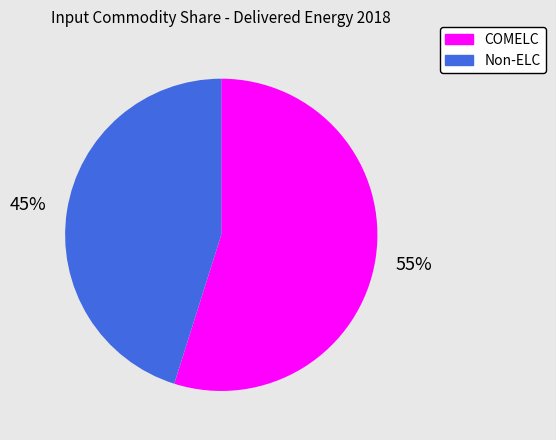

To the nearest percent, what is the difference between the largest and smallest slice percentages?

10%